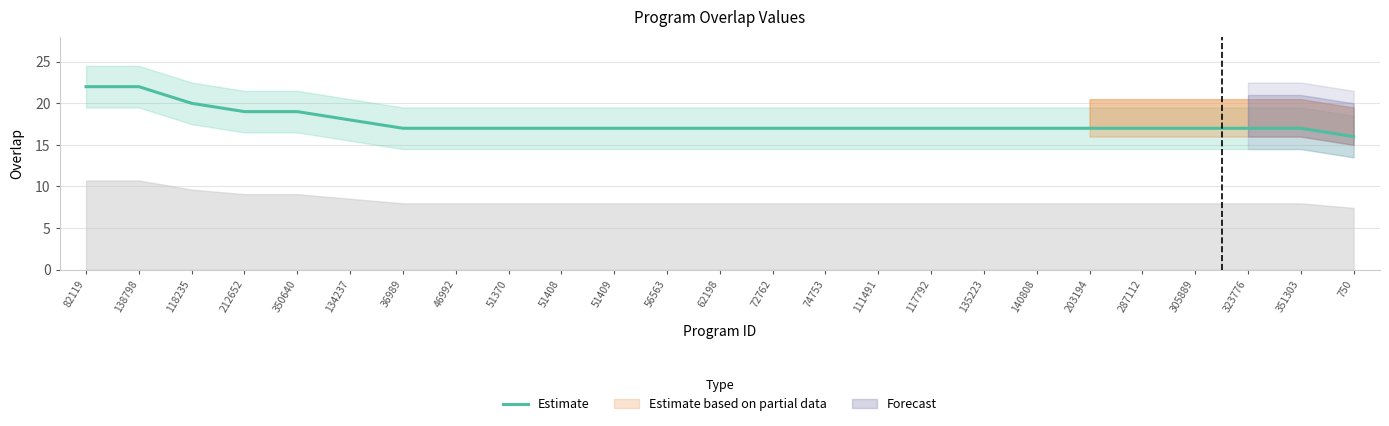

True or false: there are more than 1 points higher than both neighbors.

False